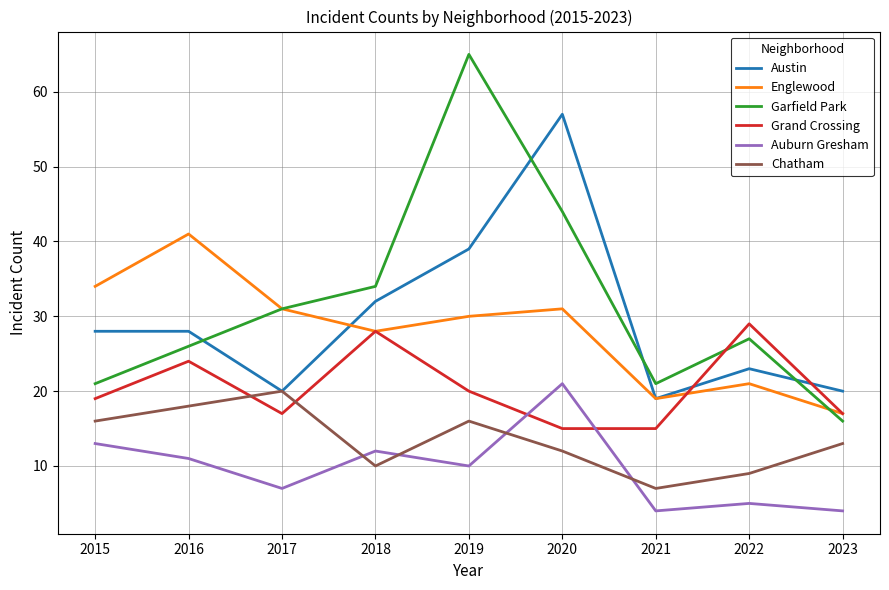

True or false: Englewood and Chatham intersect in this chart.

False